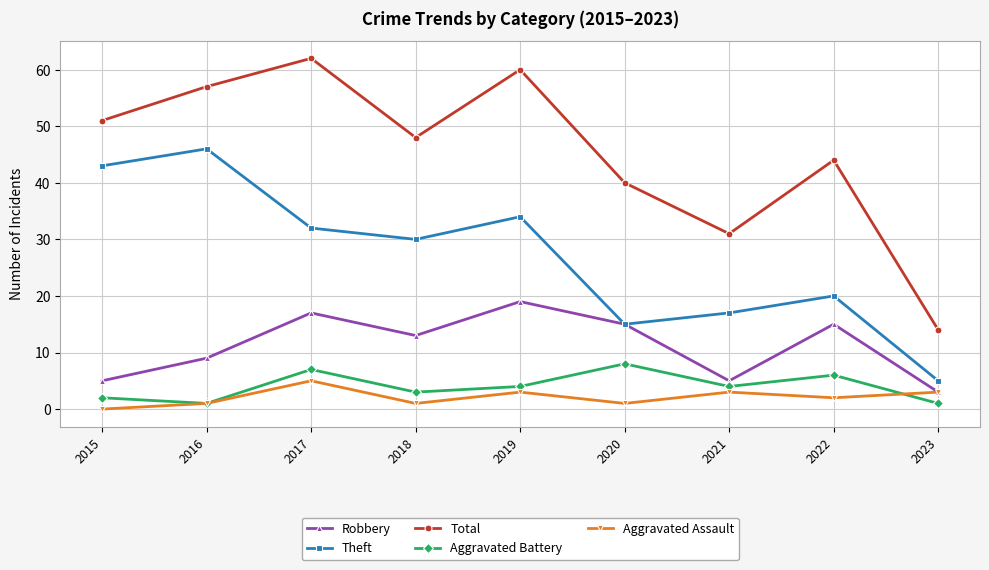

What is the value of the Total point at the 8th from the left?

44